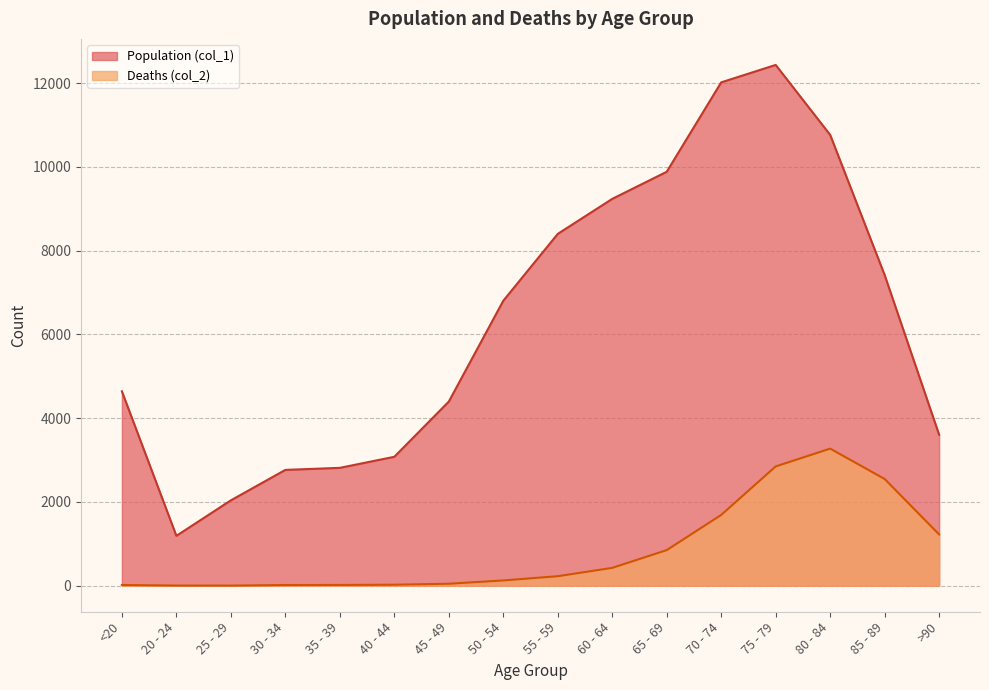

What is the sum of the Deaths (col_2) values at 70 - 74 and 80 - 84?

4963